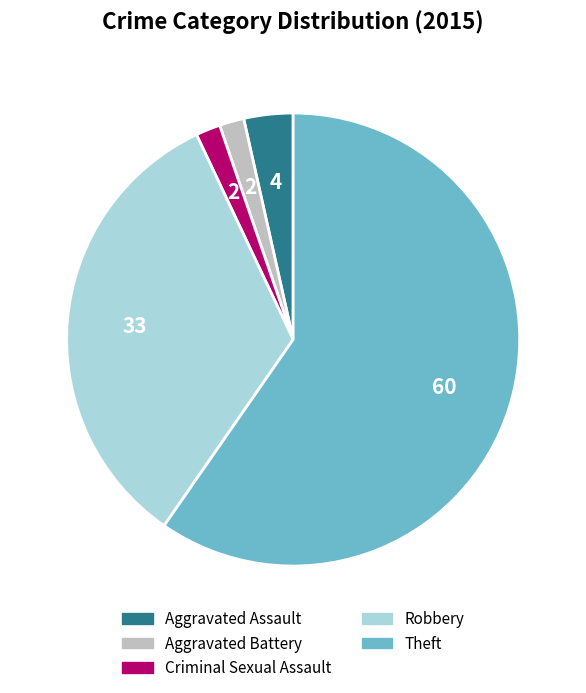

The Criminal Sexual Assault slice represents 2% of the pie. True or false?

True